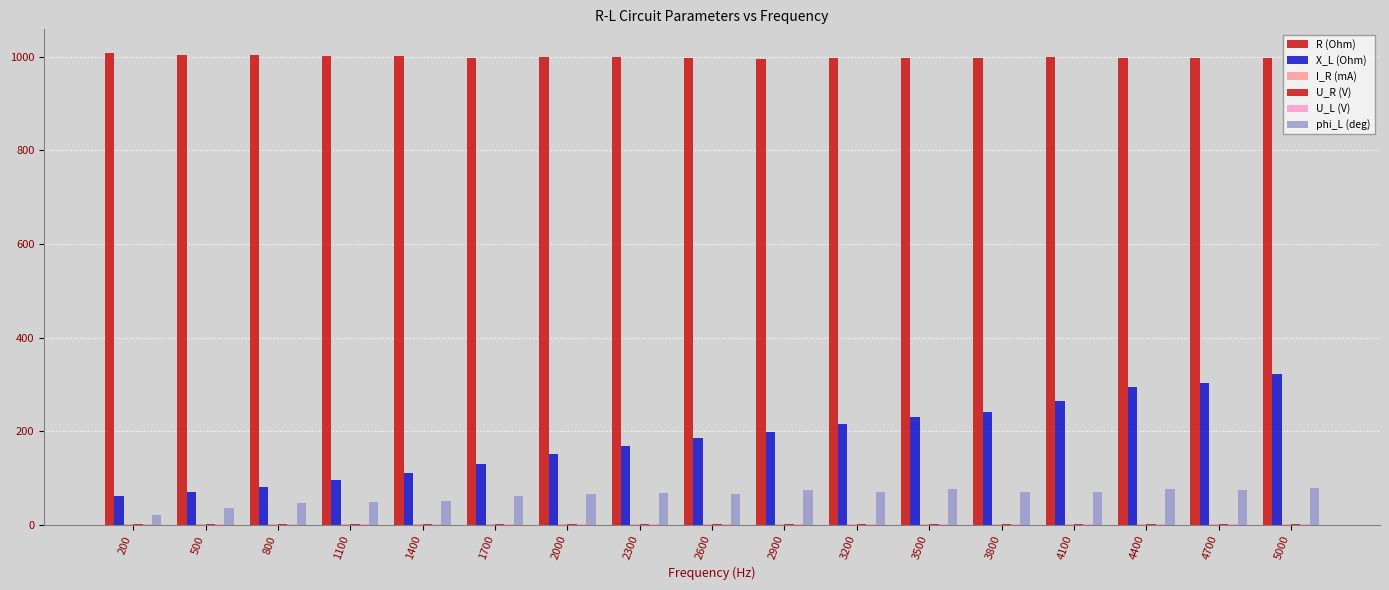

What is the average value of the X_L (Ohm) series?

183.4